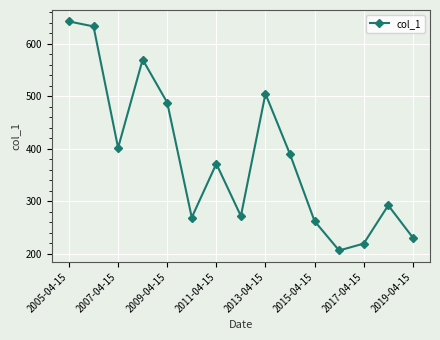

How many lines are shown in the chart?

1